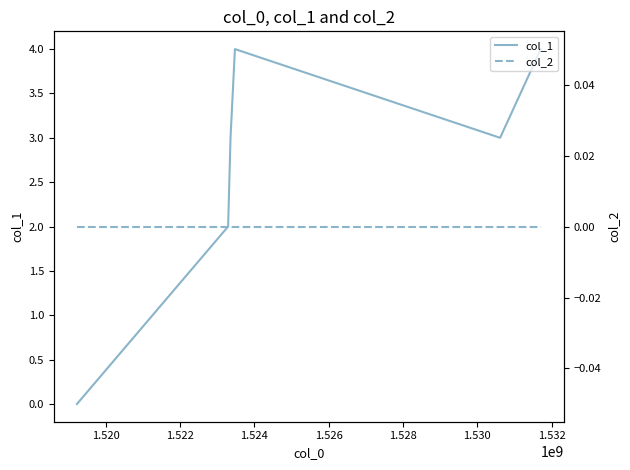

Reading left to right, extract all data points from this chart.

col_1: 0	2	3	4	3	4
col_2: 0	0	0	0	0	0